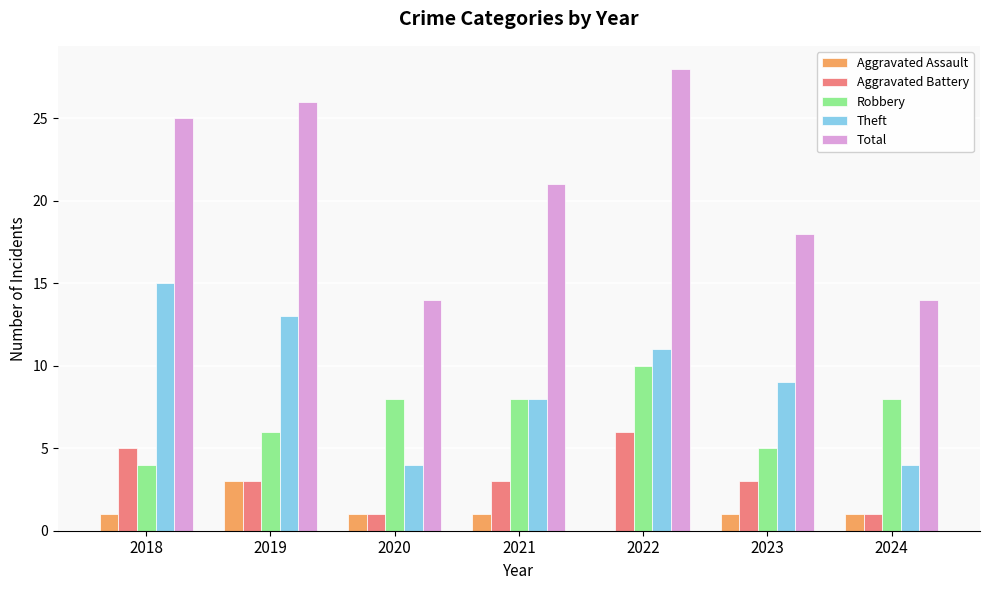

The value of Theft at 2020 is 6. True or false?

False